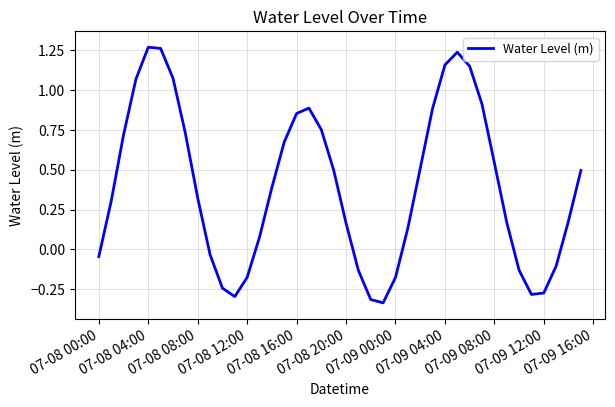

How many interior local valleys (lower than both neighbors) does the data have?

3